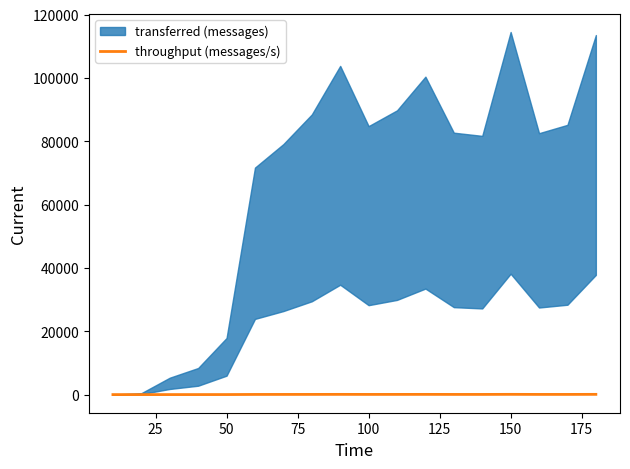

What is the sum of all values?

806.8